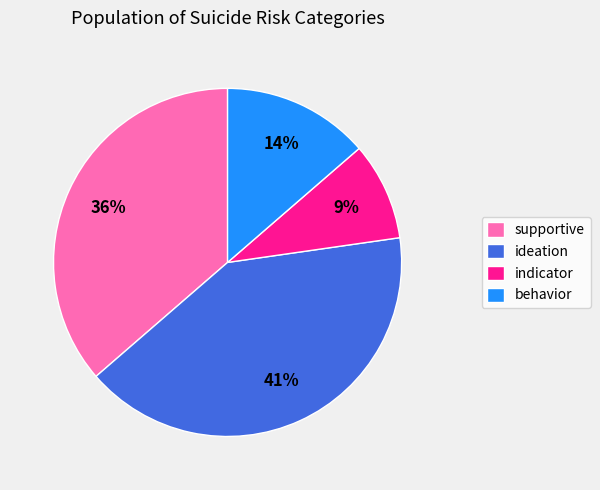

How many slices are in this pie chart?

4